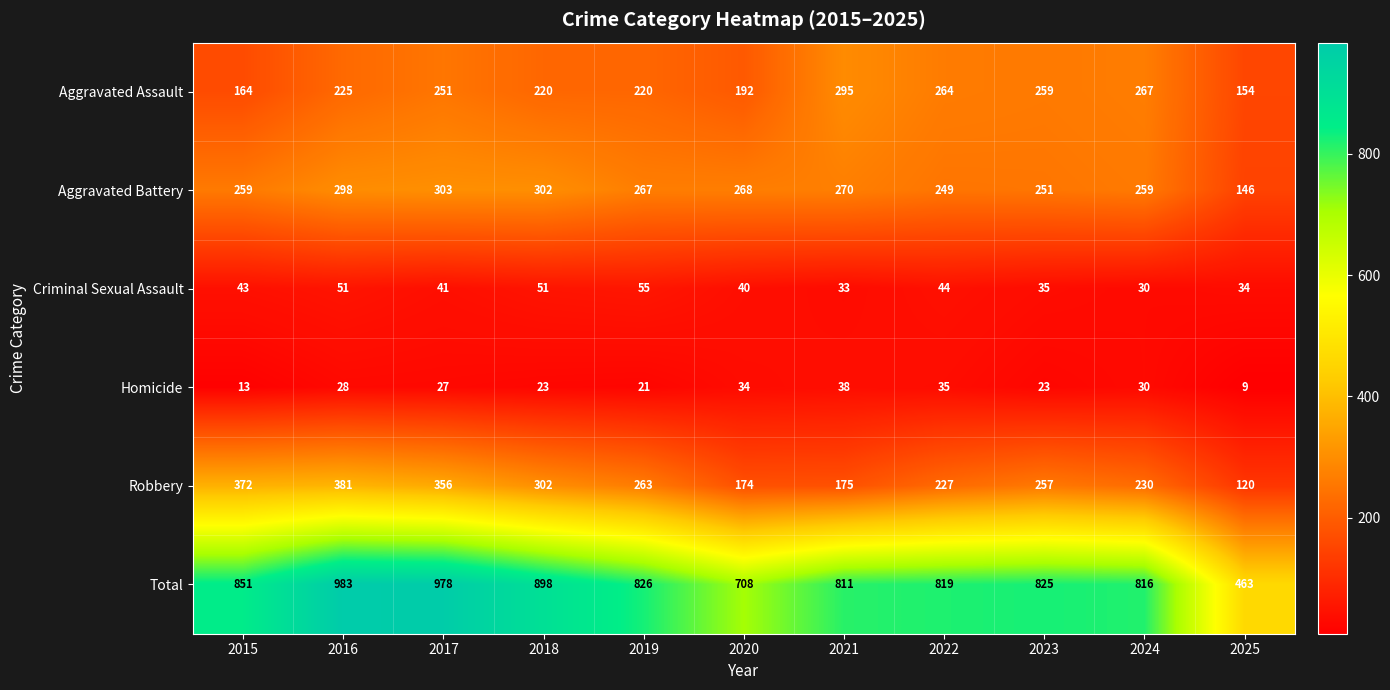

Which series changed the most between 2015 and 2019?

Robbery